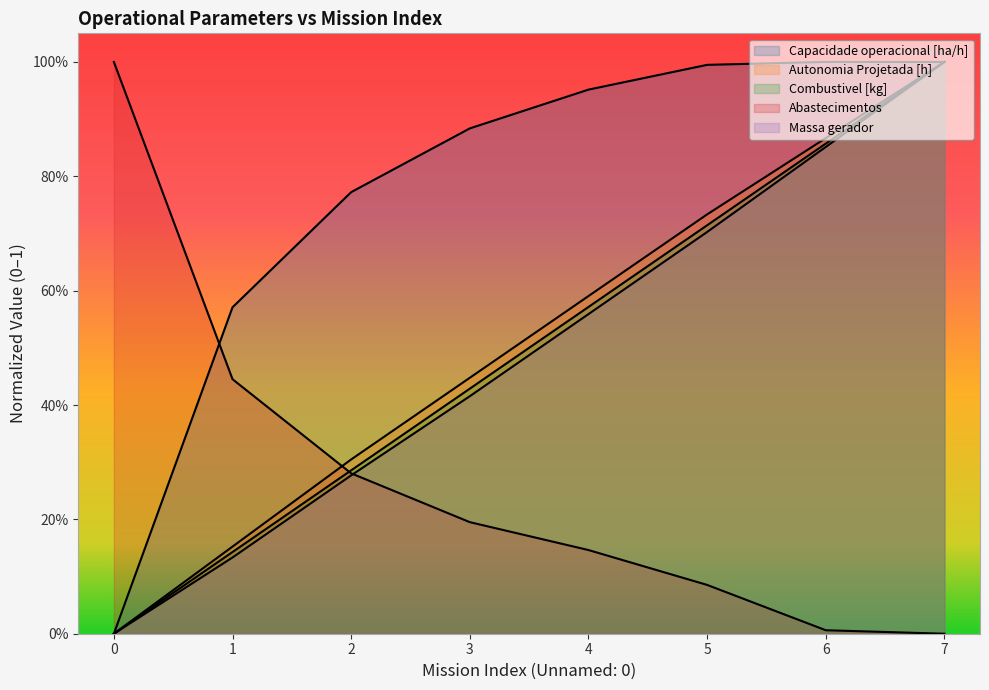

At which category is the sum across all series the highest?

7